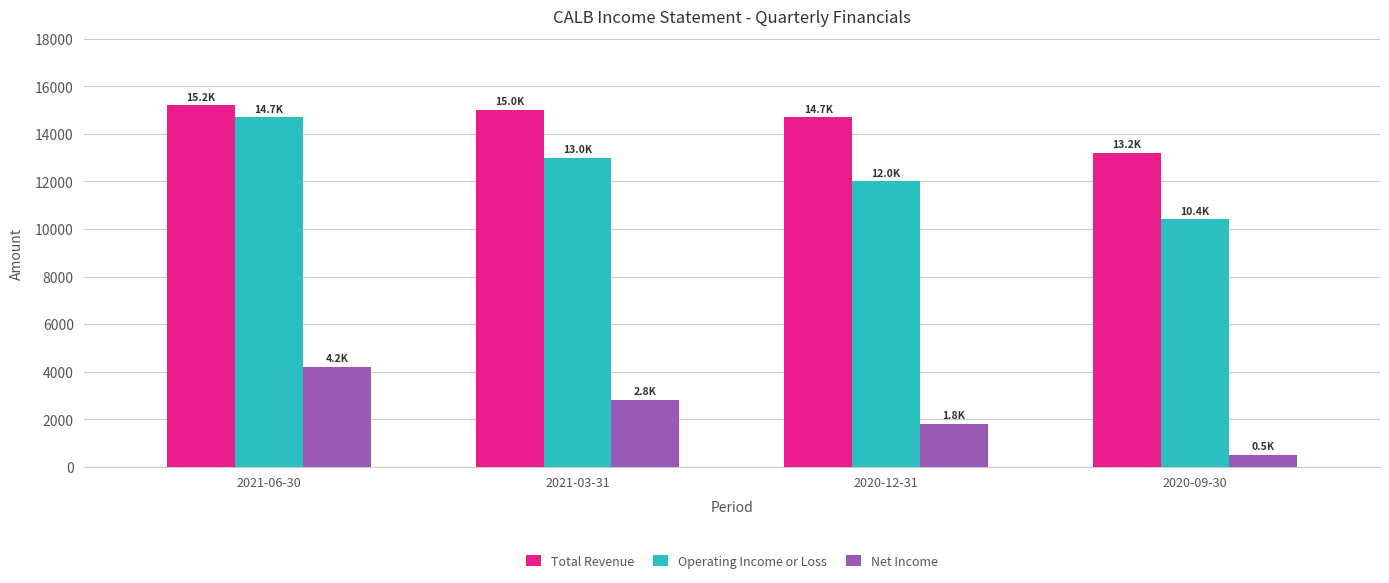

Which label corresponds to the largest value in the chart?

2021-06-30